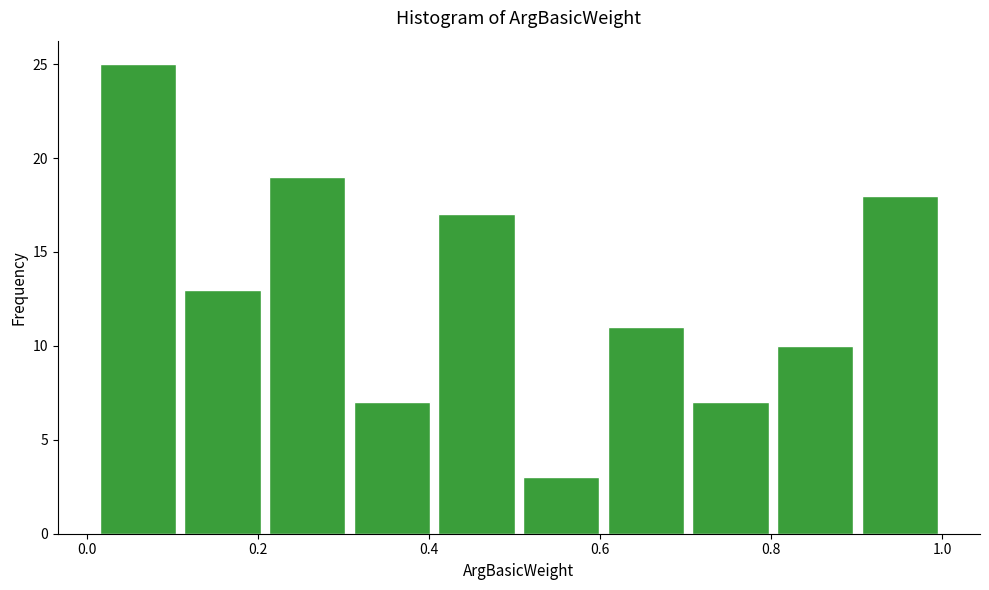

Reading left to right, transcribe this chart: for each bar, give the range it covers on the x-axis and its height. Neither the bar edges nor the heights are printed on the chart, so give them approximately, as read against the axes.

0.02 to 0.10: 25
0.10 to 0.20: 13
0.20 to 0.30: 19
0.30 to 0.40: 7
0.40 to 0.50: 17
0.50 to 0.60: 3
0.60 to 0.70: 11
0.70 to 0.80: 7
0.80 to 0.90: 10
0.90 to 1.00: 18